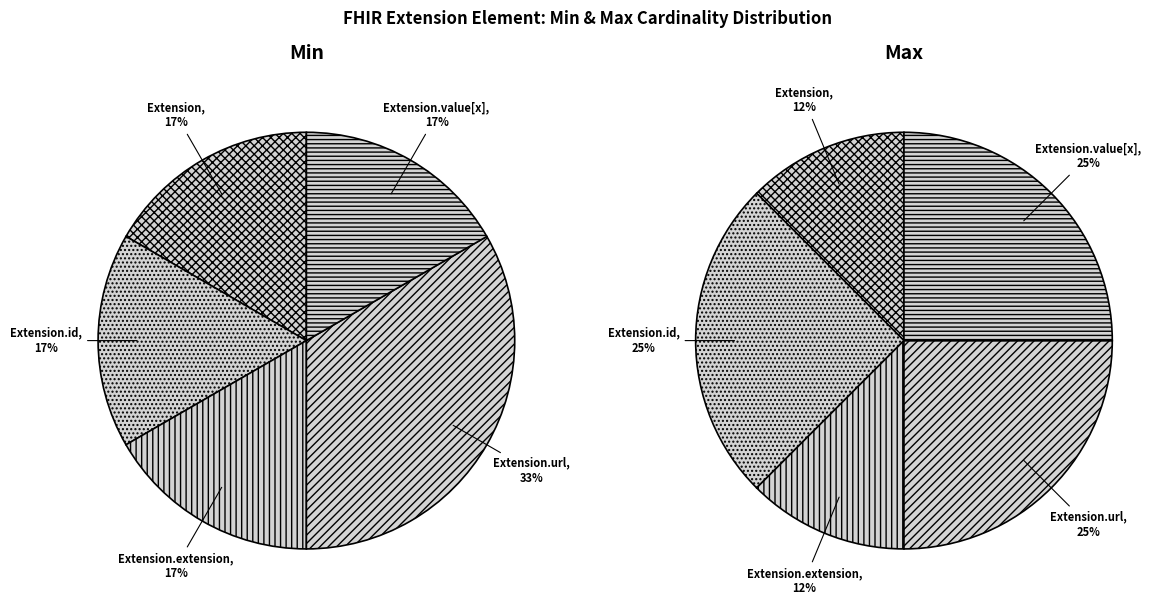

What is the largest slice in the pie chart?

Extension.url